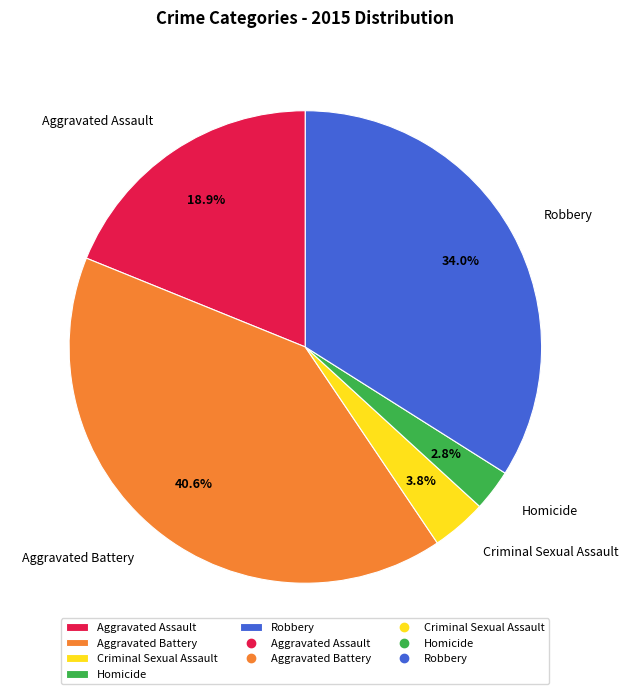

How many segments does this pie chart have?

5